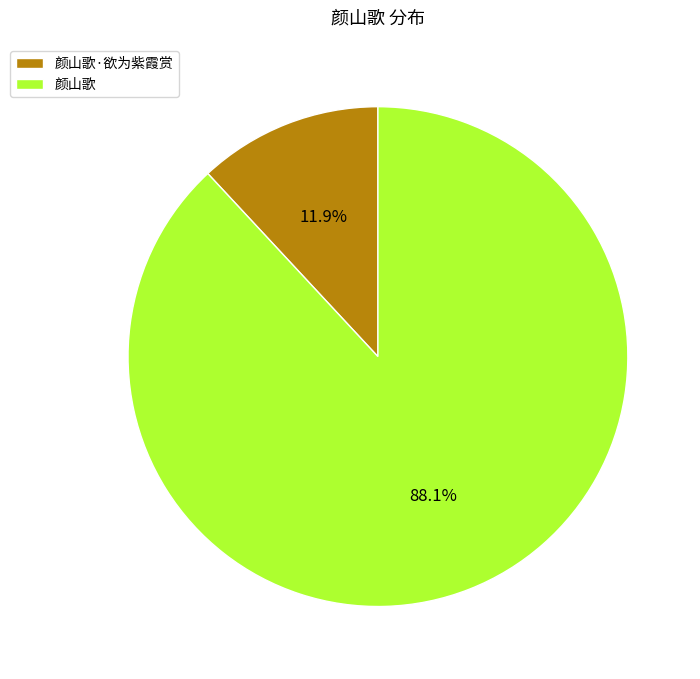

How much of the chart is everything except 颜山歌·欲为紫霞赏?

88.1%